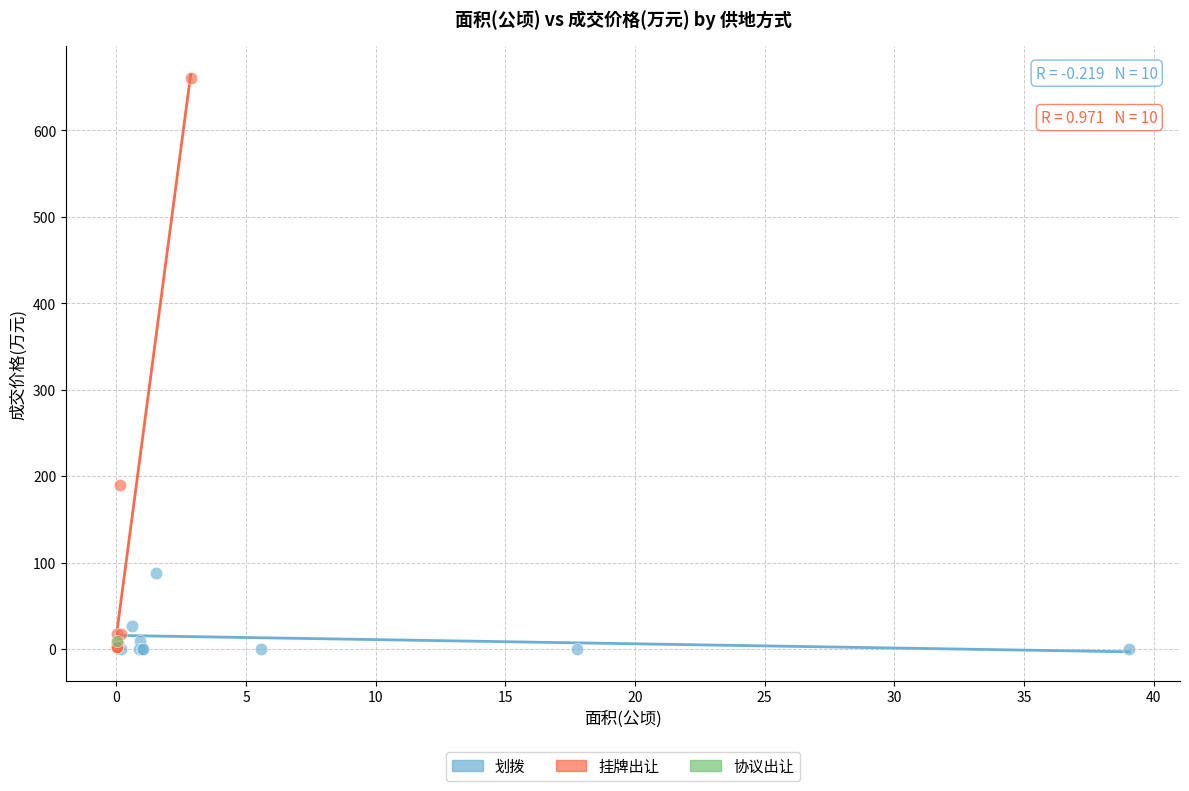

Which series contains the highest Y value?

挂牌出让